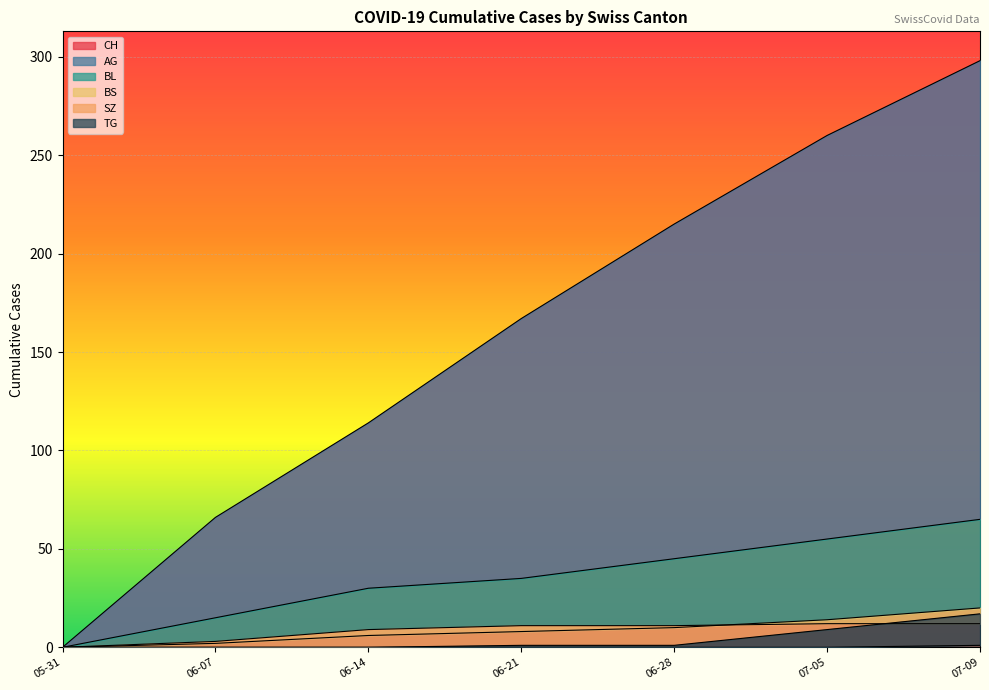

What is the highest value of the CH series?

298